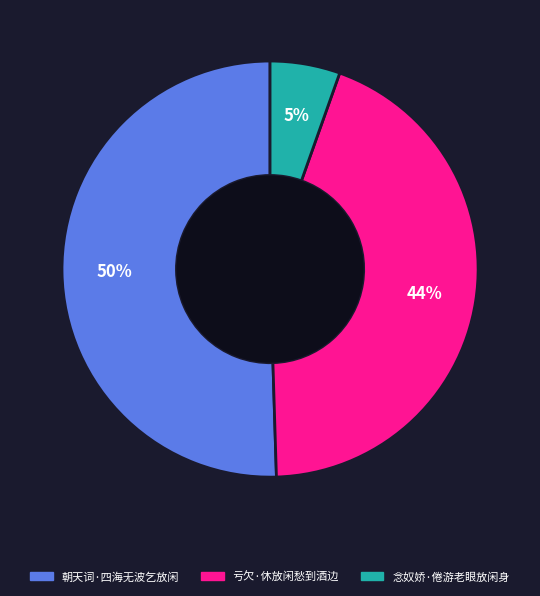

What is the smallest slice in the pie chart?

念奴娇·倦游老眼放闲身